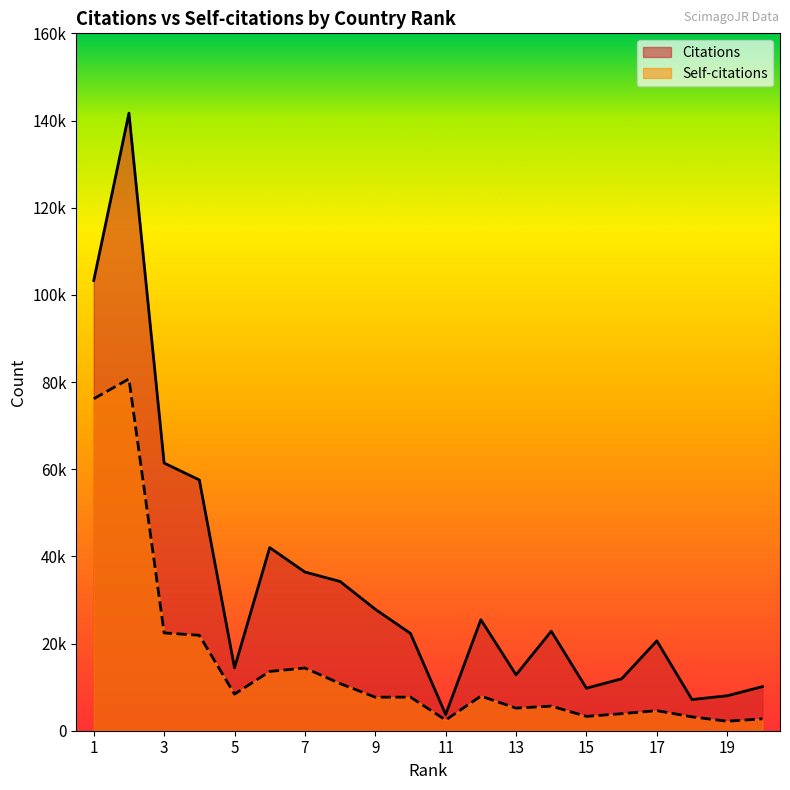

At how many categories does at least one series exceed 58981?

3